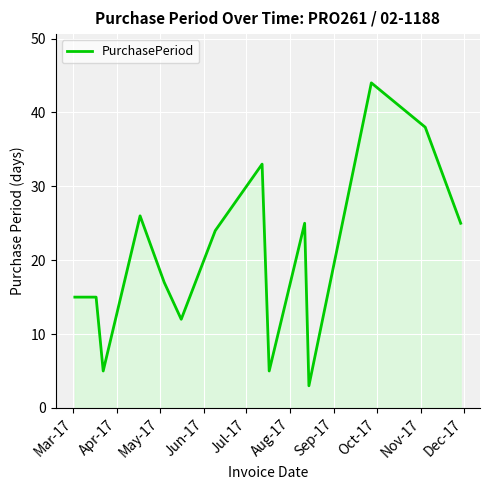

Count the number of data series in this chart.

1